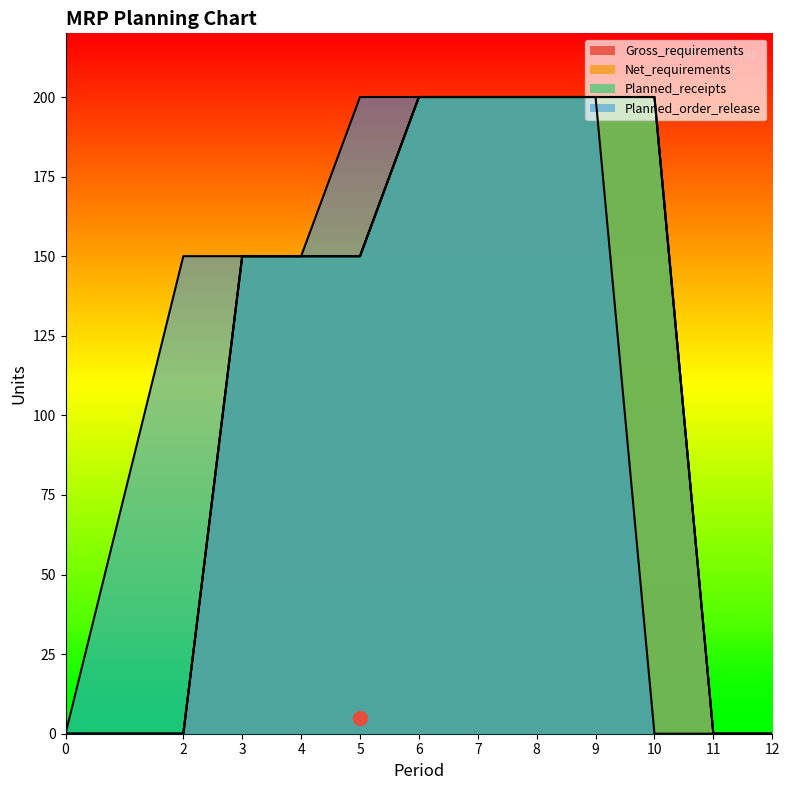

How many values in the Planned_order_release series exceed 150?

5